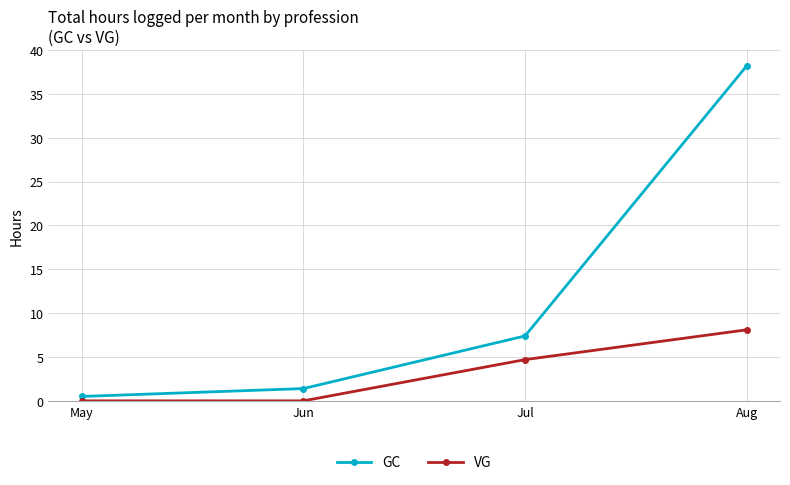

True or false: VG and GC cross at least once.

False